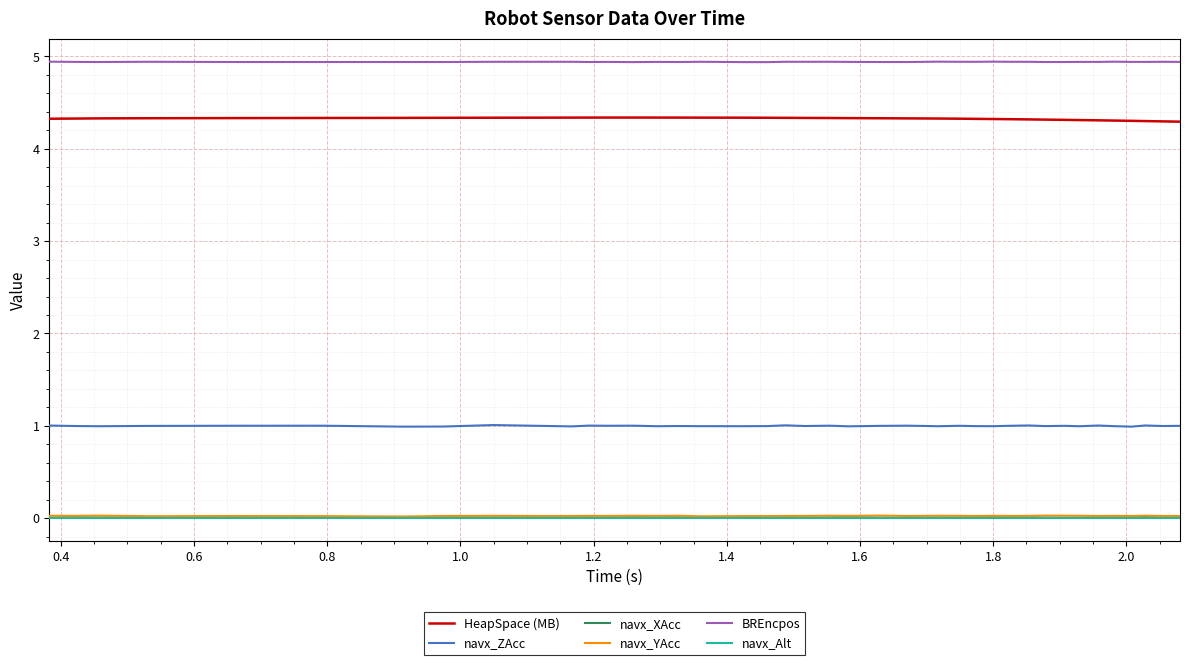

True or false: navx_YAcc and HeapSpace (MB) intersect in this chart.

False